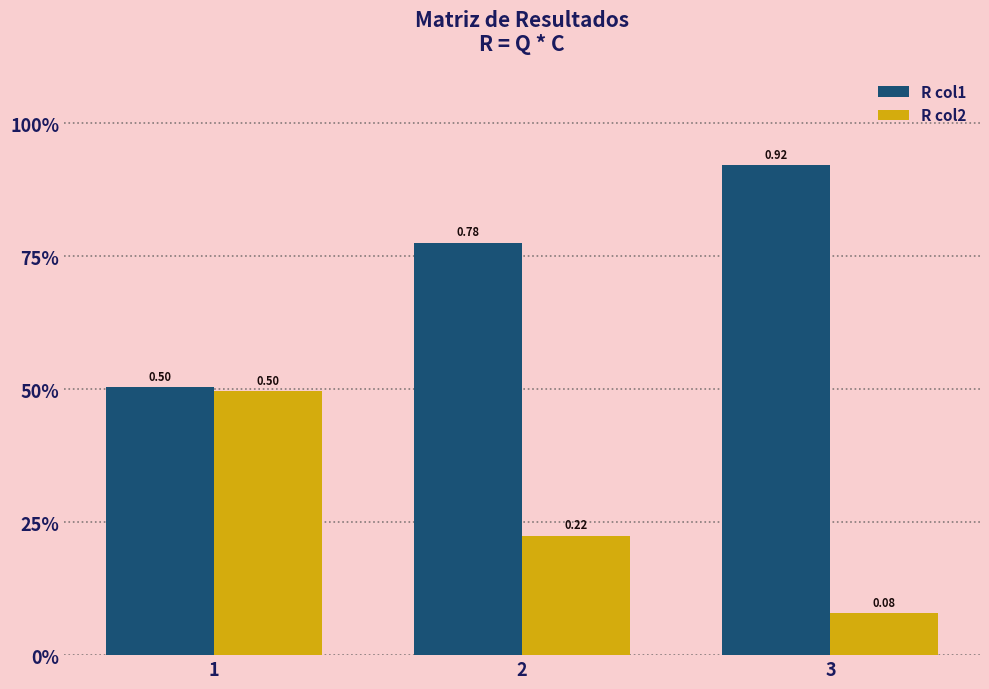

What is the sum of all R col1 values?

2.2